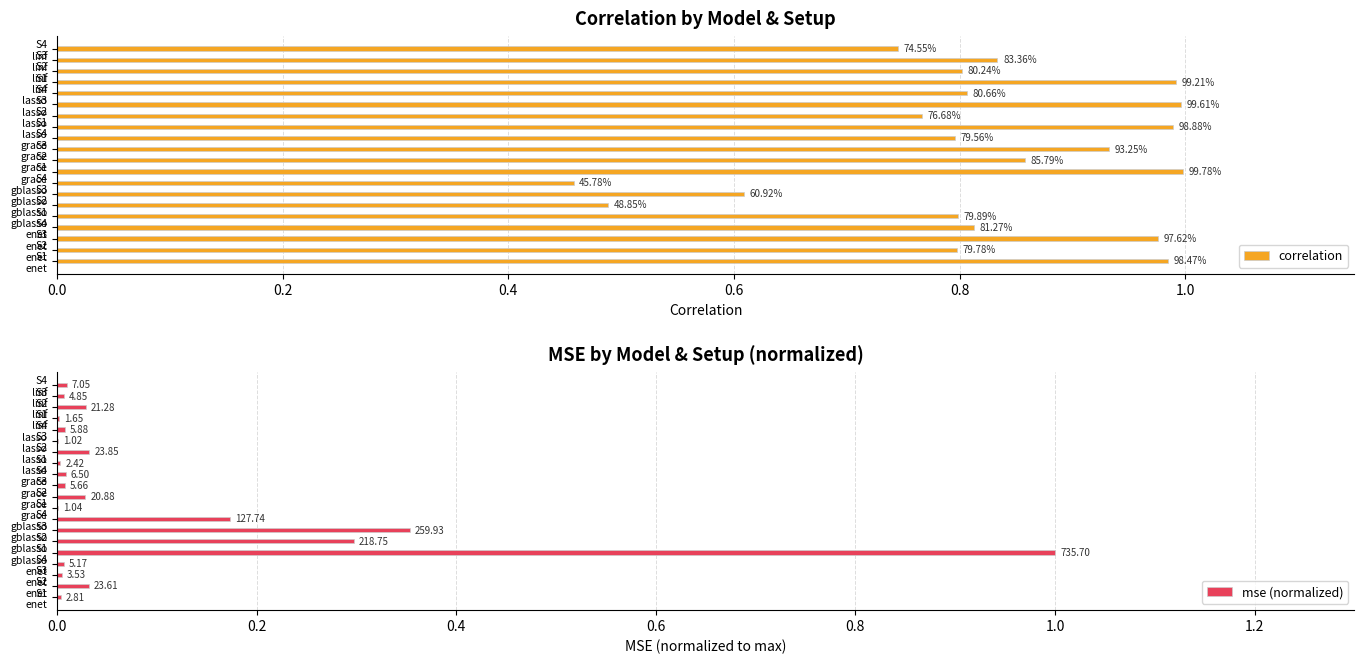

At how many categories does at least one series exceed 0?

20